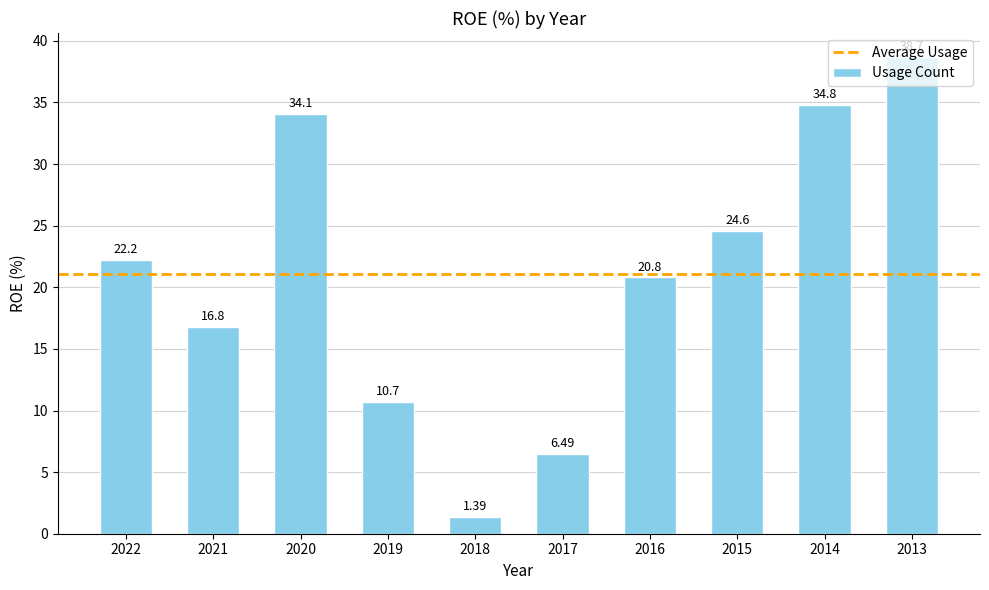

What is the change in value from 2016 to 2015?

+3.8